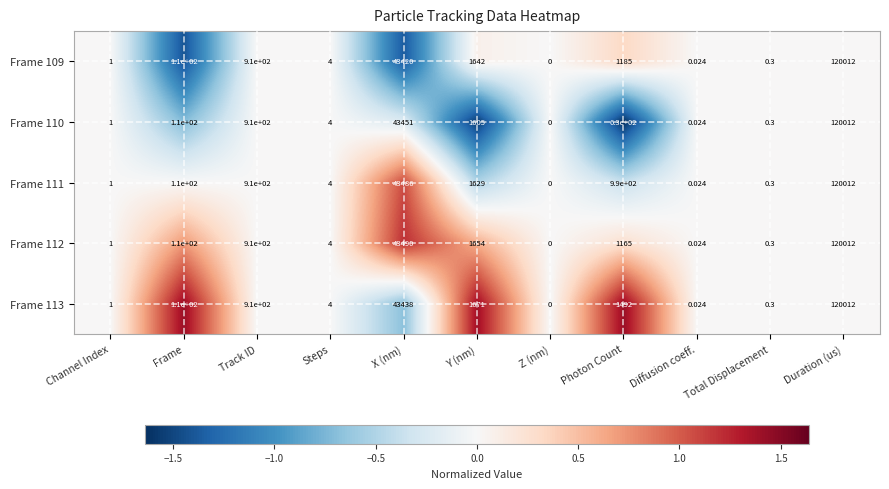

Which category has the lowest value across all series?

Z (nm)